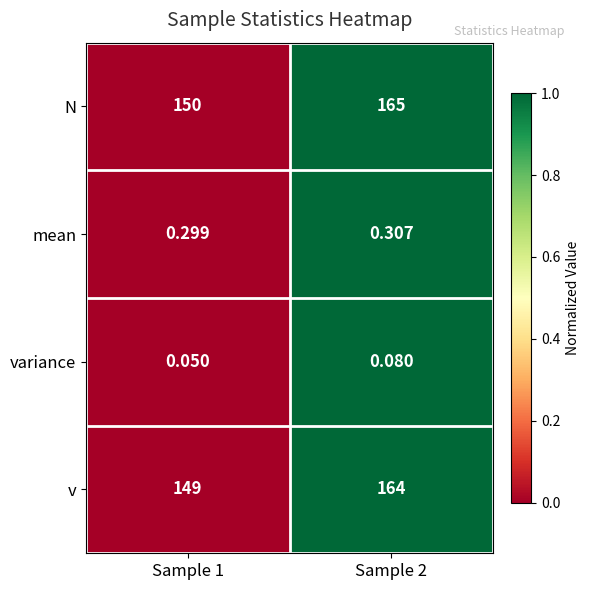

At which category is the sum across all series the highest?

Sample 2